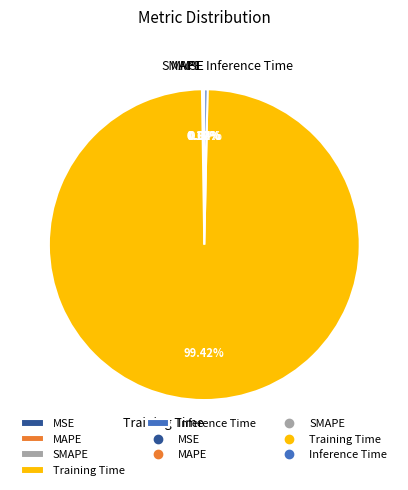

Combined, do Training Time and Inference Time account for over 50%?

Yes